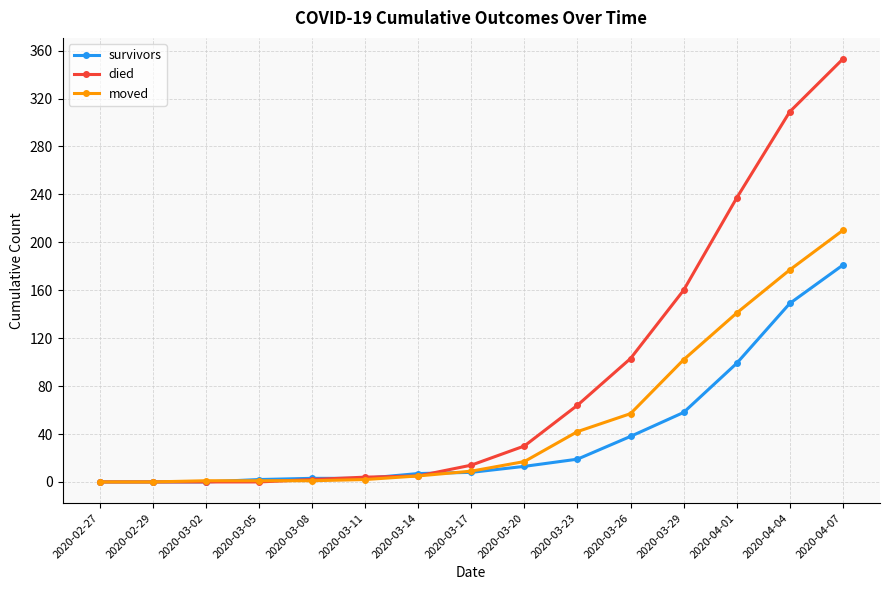

What is the value of the survivors point at the 10th from the left?

19